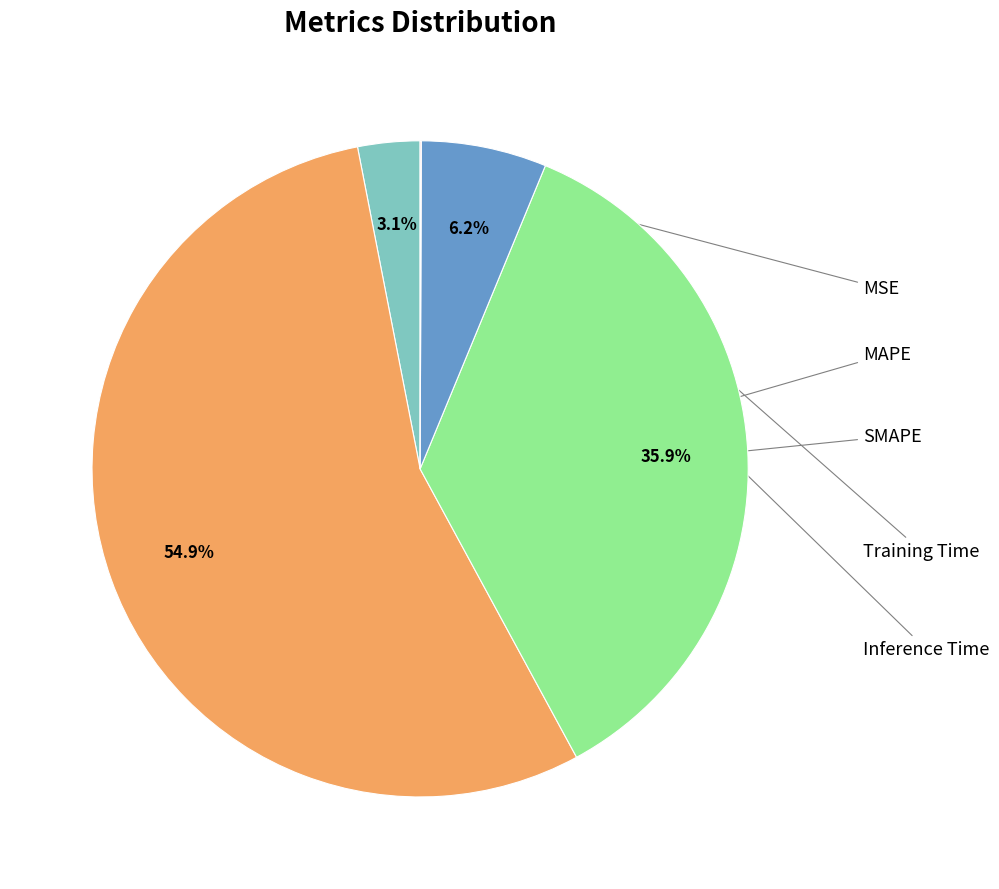

Is there a majority slice in this chart?

Yes